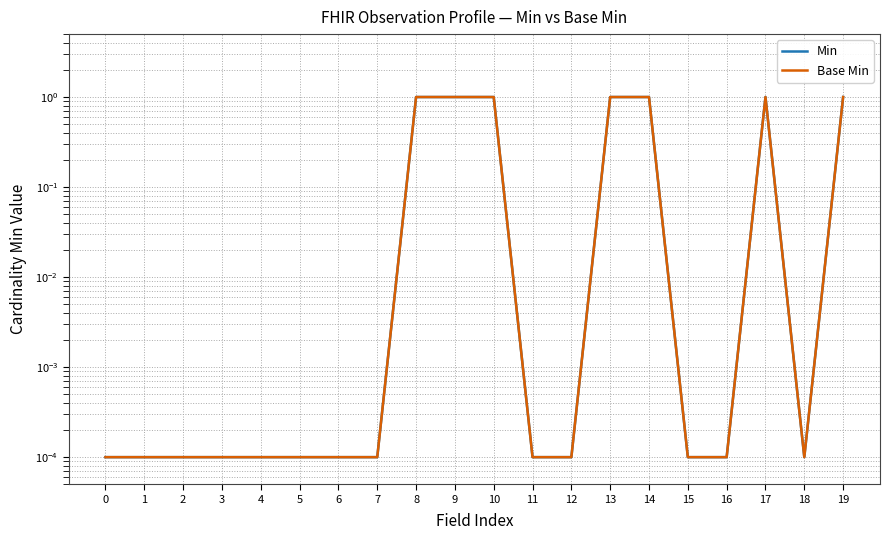

Is this an area chart (filled region under the line)?

No